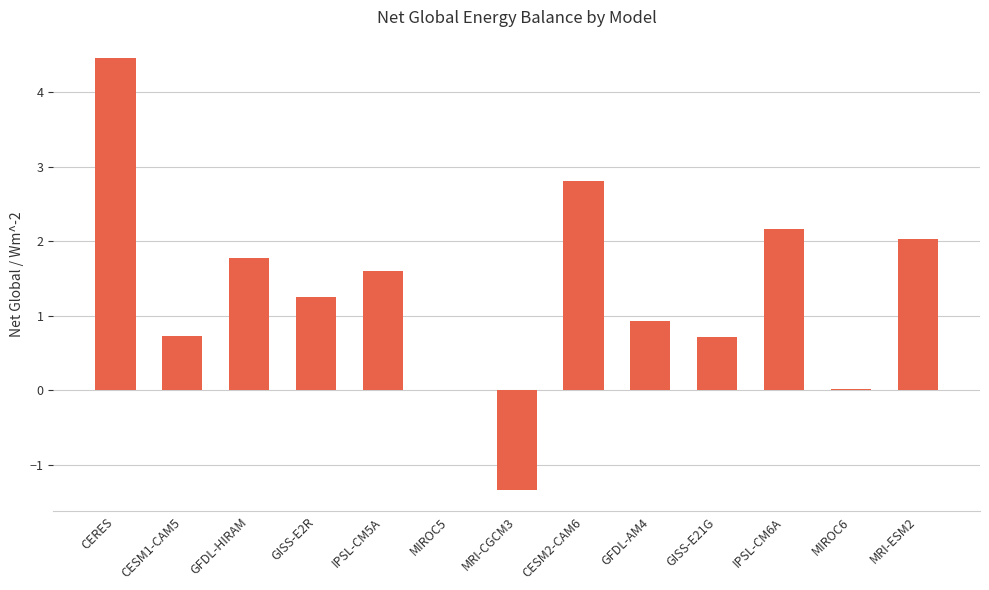

True or false: the data shows 0.3 at GISS-E21G.

False